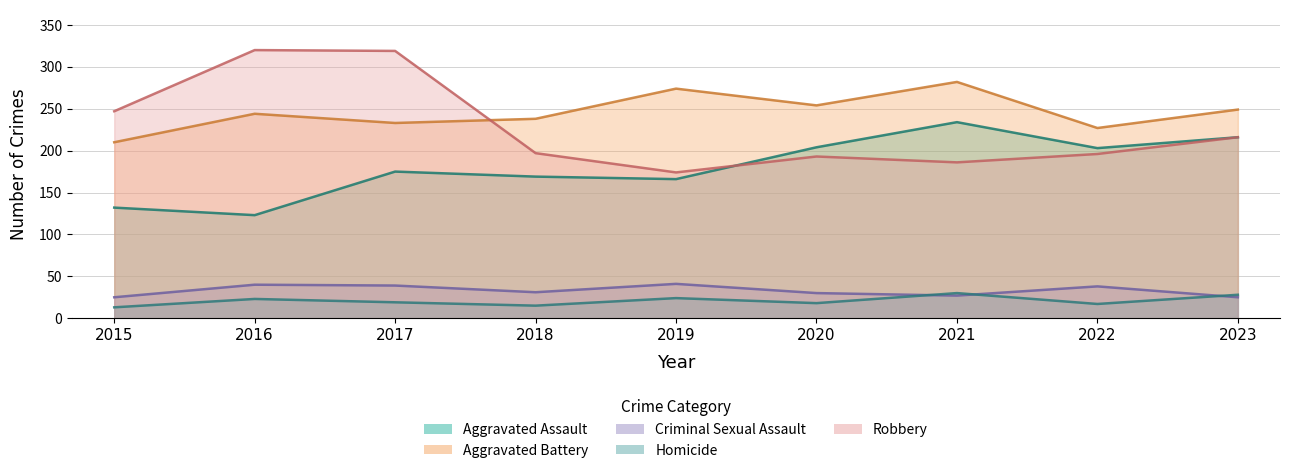

True or false: Criminal Sexual Assault and Aggravated Assault cross at least once.

False